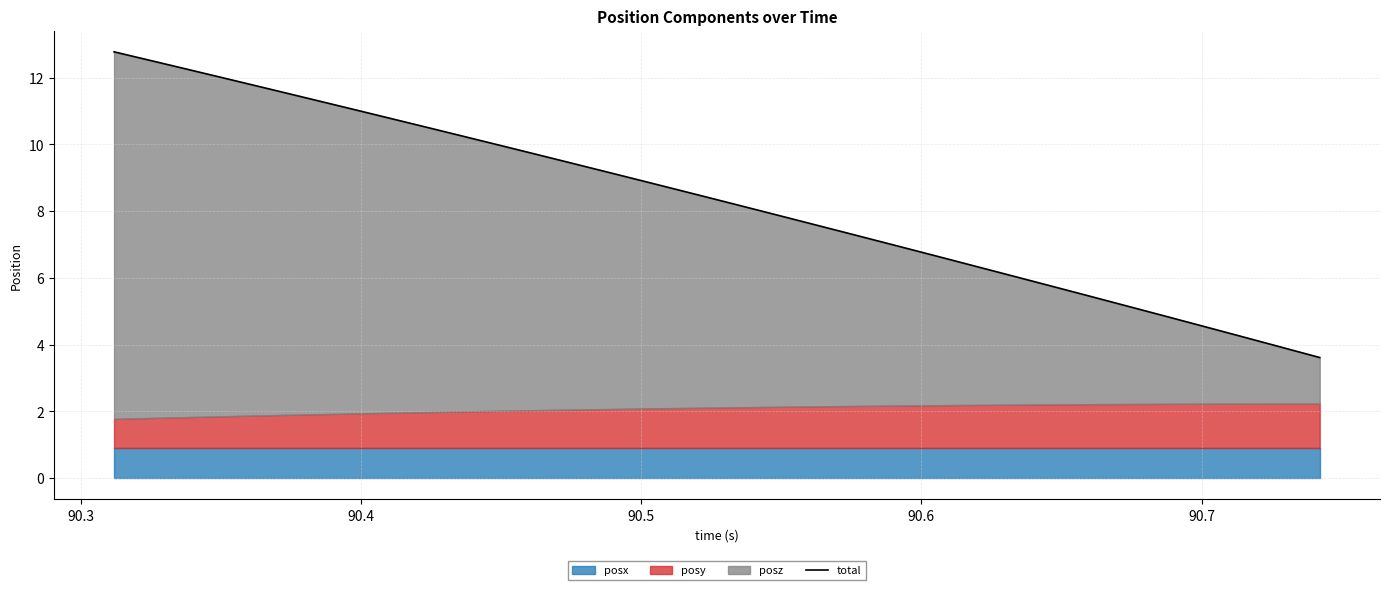

What is the approximate value at 90.3?

12.5